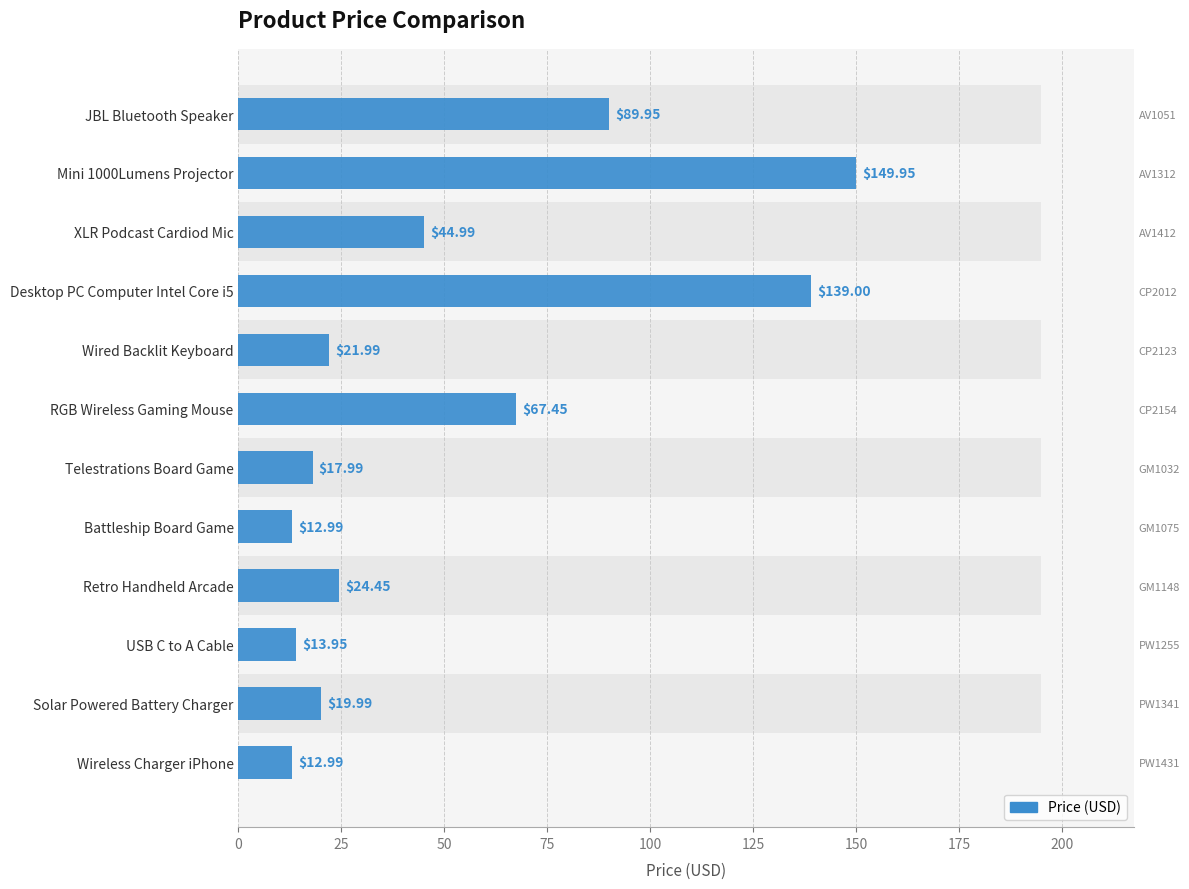

Is it true that the value at JBL Bluetooth Speaker is 44.9?

False